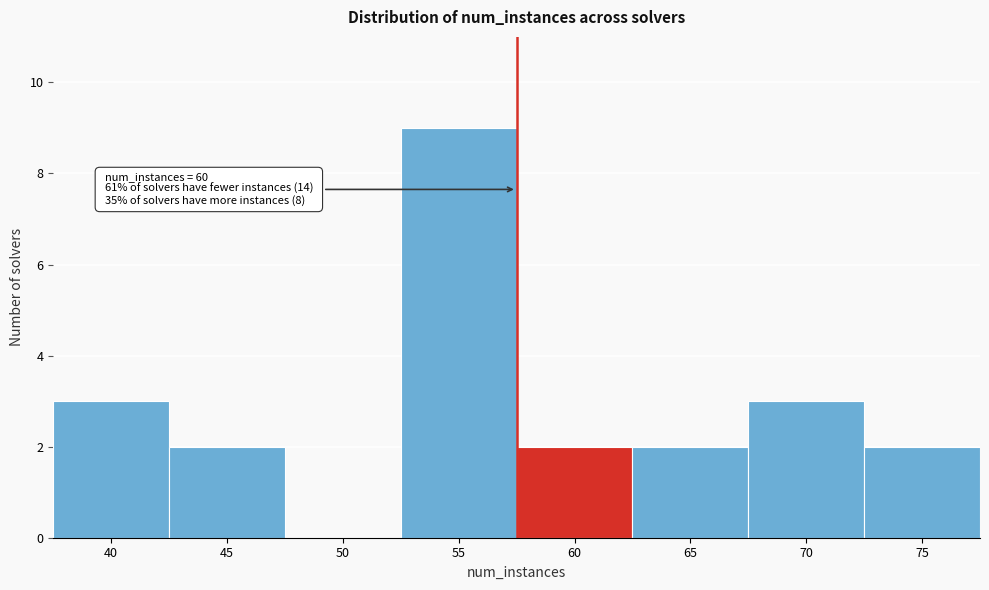

Reading right to left, list all the values displayed in this chart.

75=2	70=3	65=2	60=2	55=9	50=0	45=2	40=3